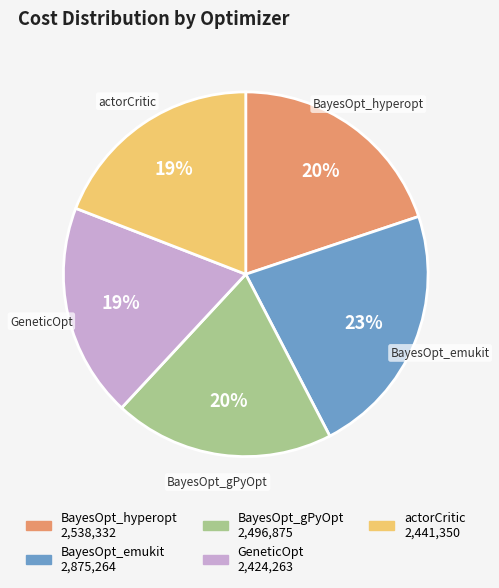

To the nearest percent, what is the difference between the largest and smallest slice percentages?

4%